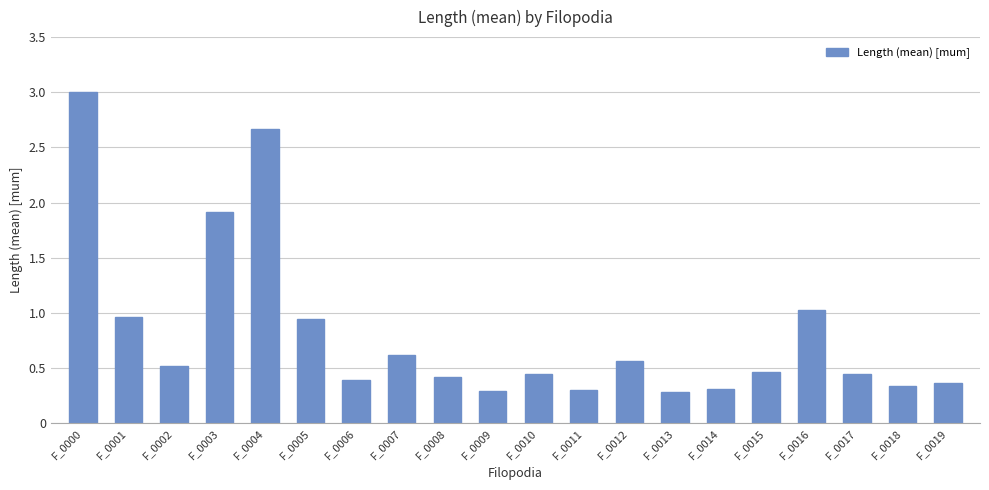

What is the change in value from F_0002 to F_0019?

-0.2